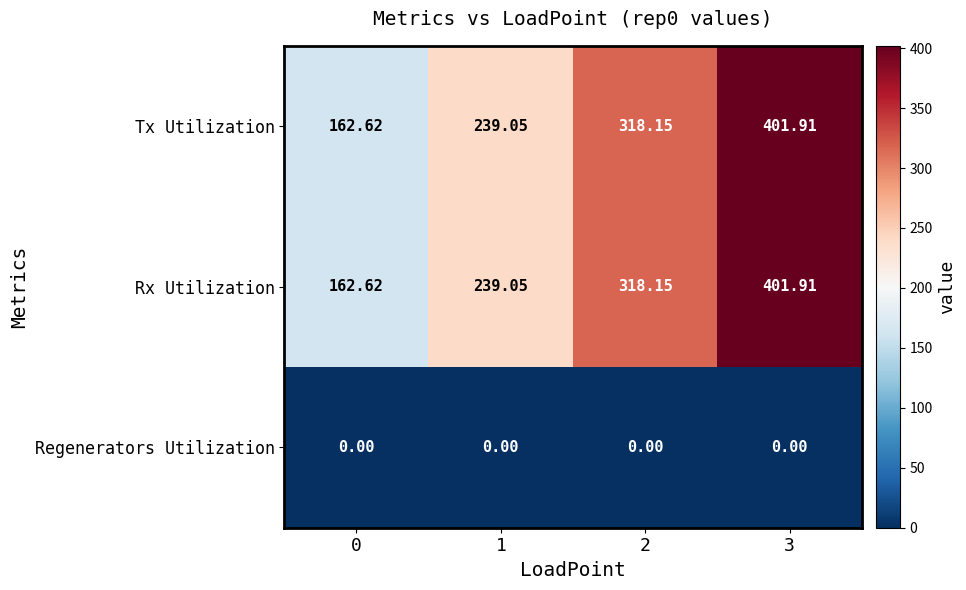

Is the value of Regenerators Utilization at 2 greater than the value of Rx Utilization at 1?

No